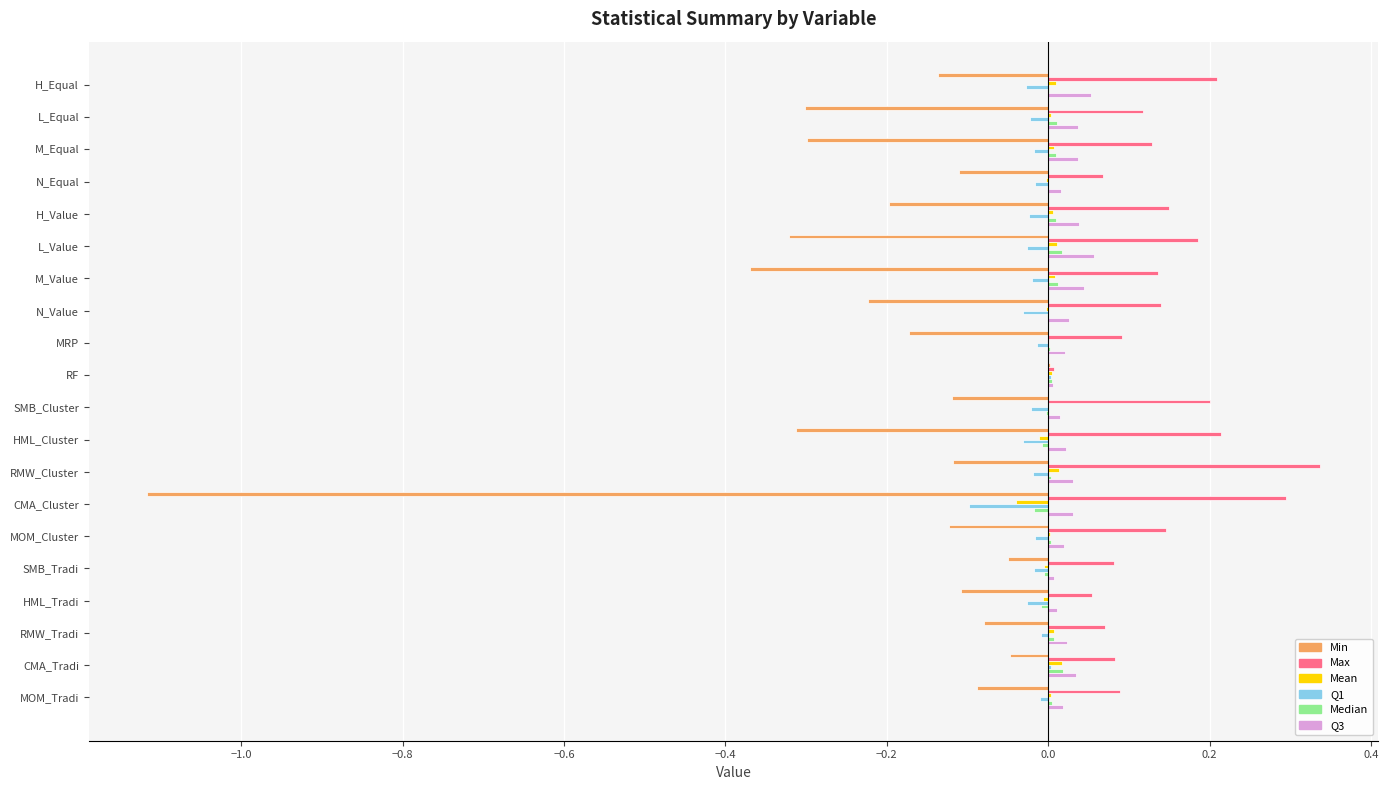

What is the sum of all Max values?

2.8